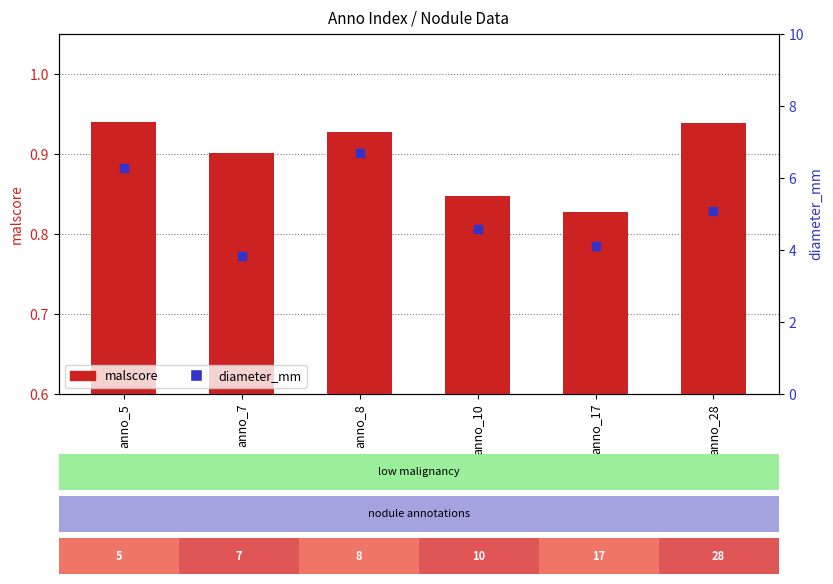

Which series has the largest Y range (max minus min)?

diameter_mm